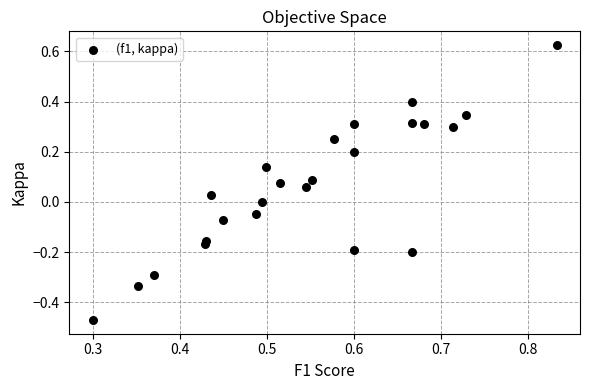

What is the range of Y values (max minus min)?

1.1